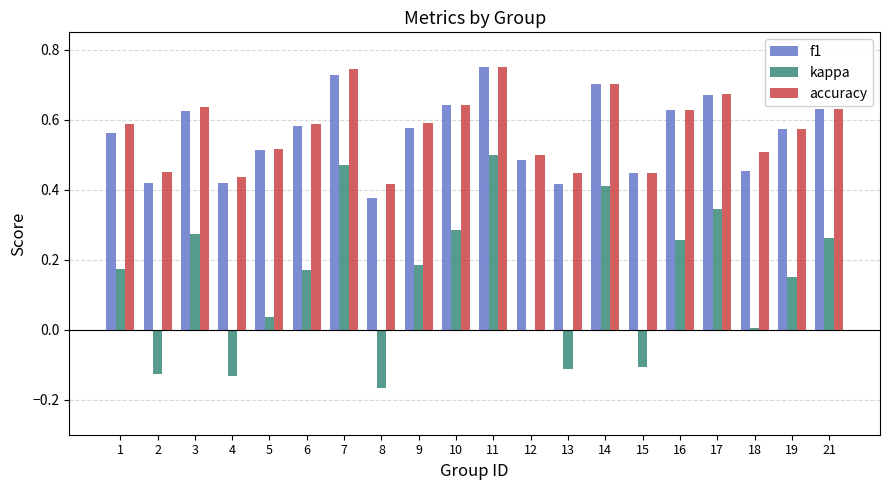

Count the number of data series in this chart.

3